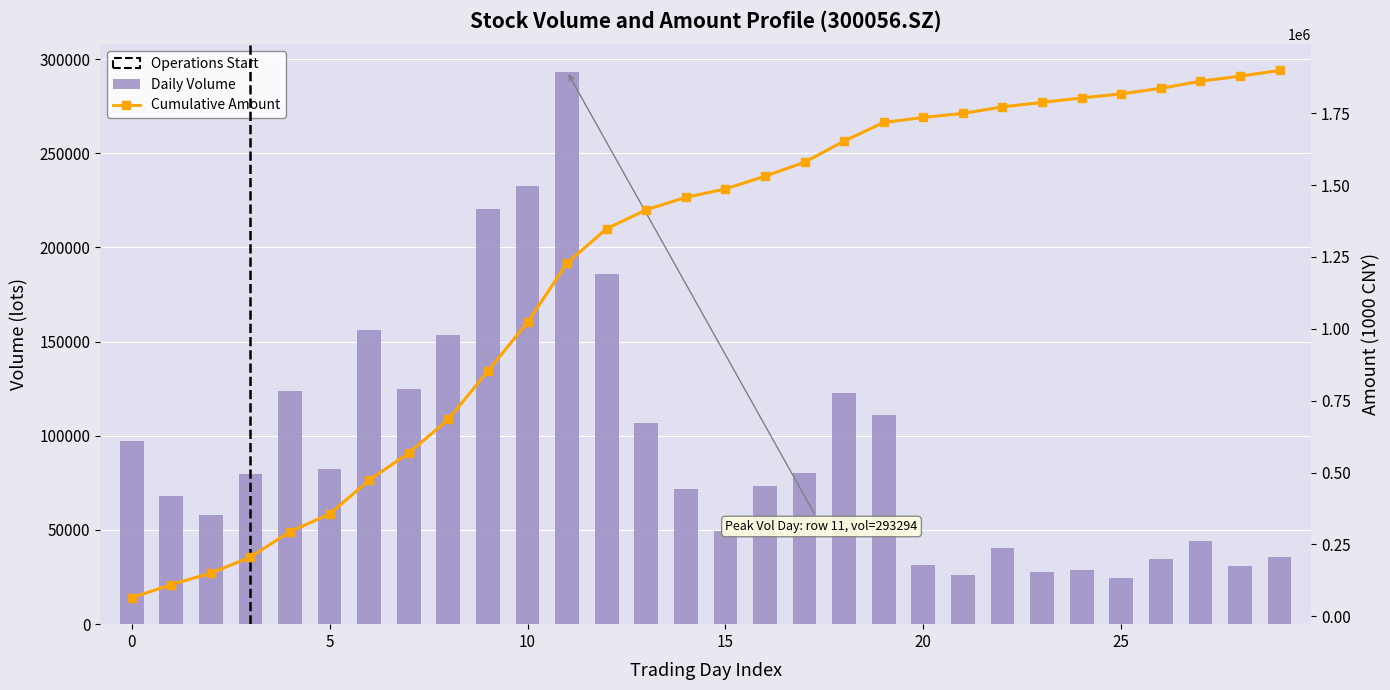

What is the highest value of the Cumulative Amount series?

1898843.5